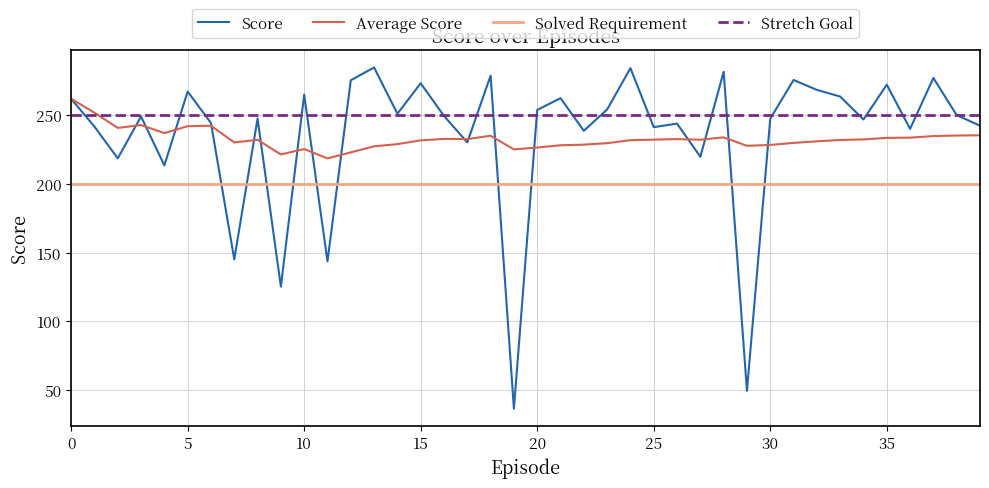

What is the lowest value of the Solved Requirement series?

200.0